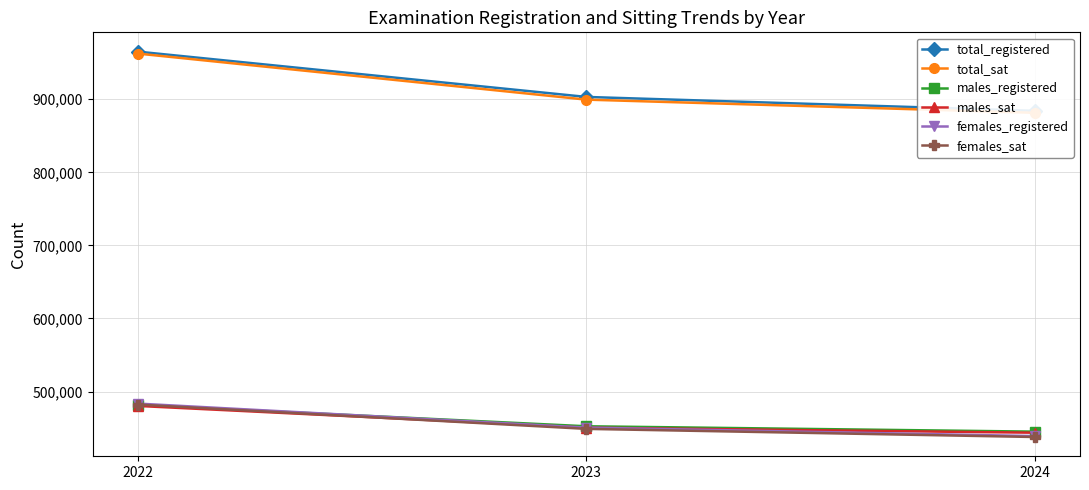

At which label is total_sat closest to 921964?

2023